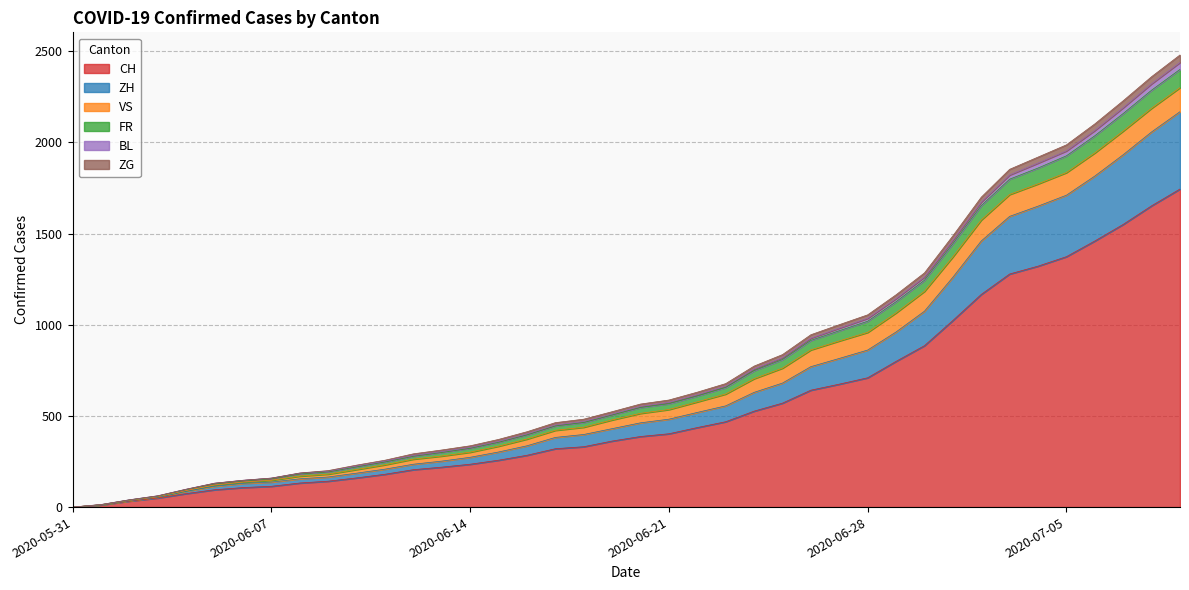

What is the label of the 37th point from the left?

2020-07-06